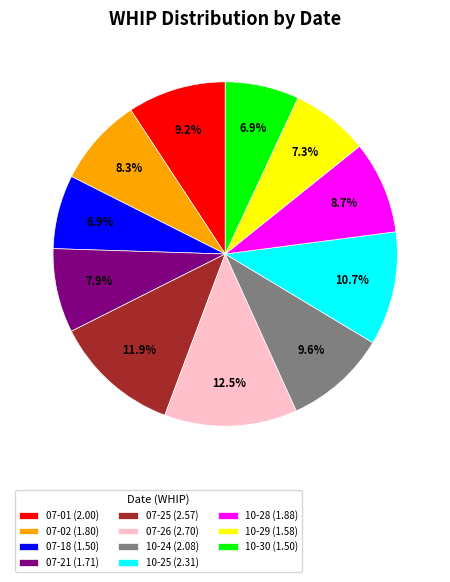

Do 07-25 (2.57) and 07-18 (1.50) together represent more than half of the pie?

No